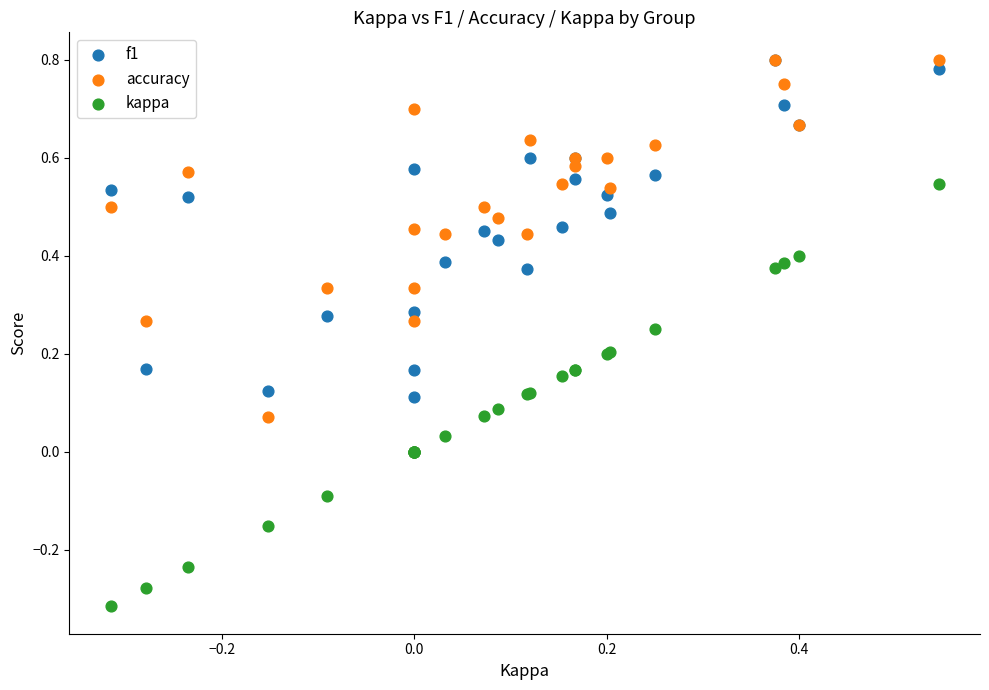

Which series has the widest spread of Y values?

kappa